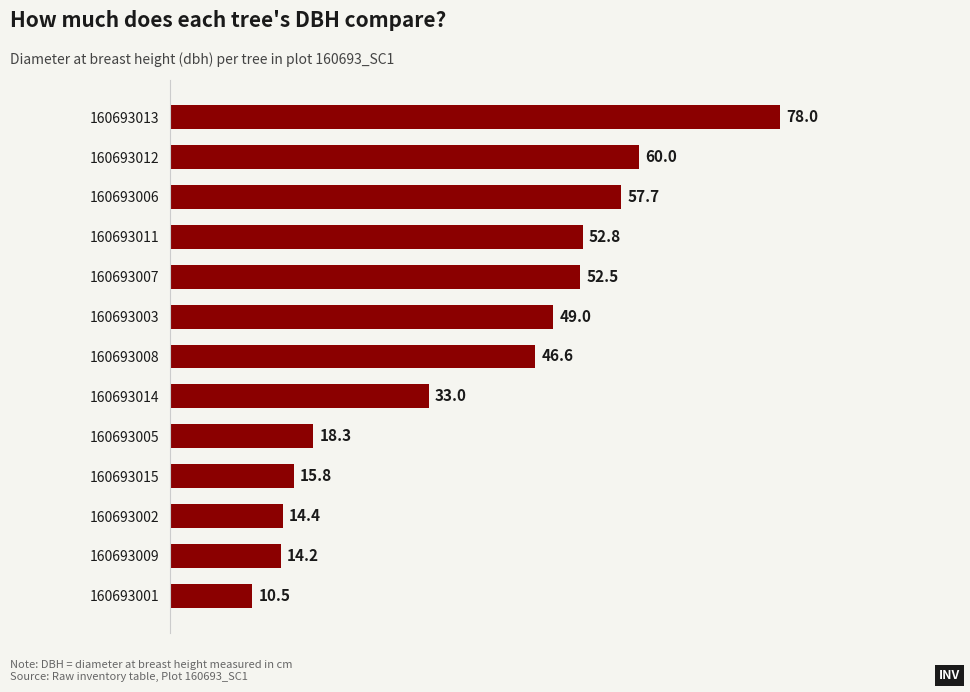

Rank the categories by value from lowest to highest.

160693001, 160693009, 160693002, 160693015, 160693005, 160693014, 160693008, 160693003, 160693007, 160693011, 160693006, 160693012, 160693013